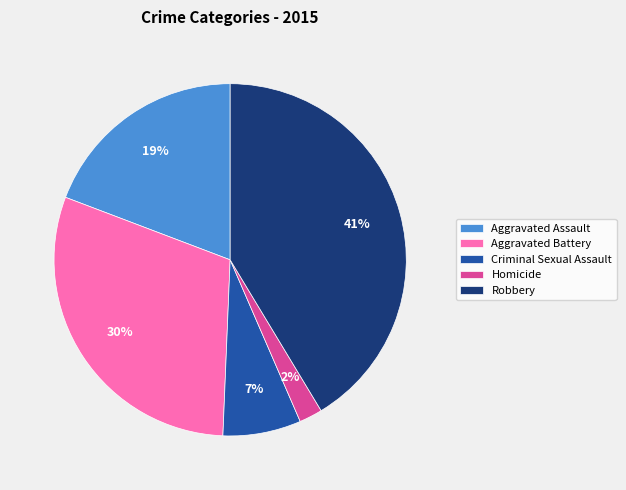

Between Aggravated Assault and Criminal Sexual Assault, which is larger?

Aggravated Assault